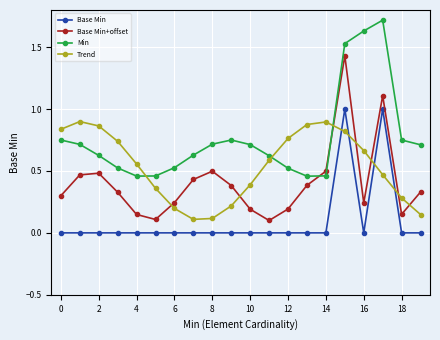

True or false: Min and Base Min intersect in this chart.

False